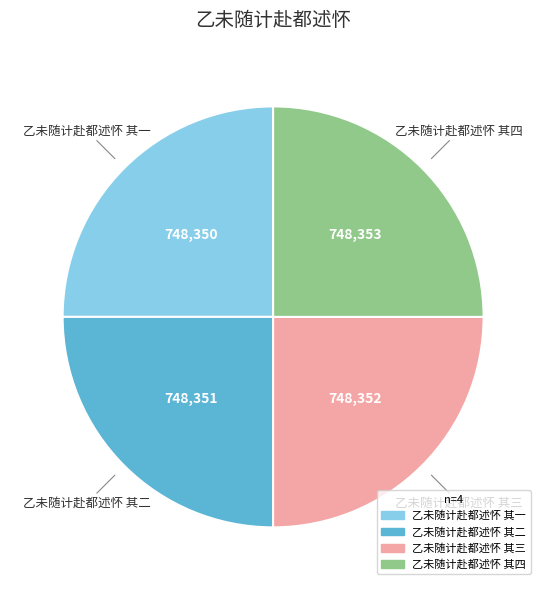

Does 乙未随计赴都述怀 其四 account for over 50% of the chart?

No